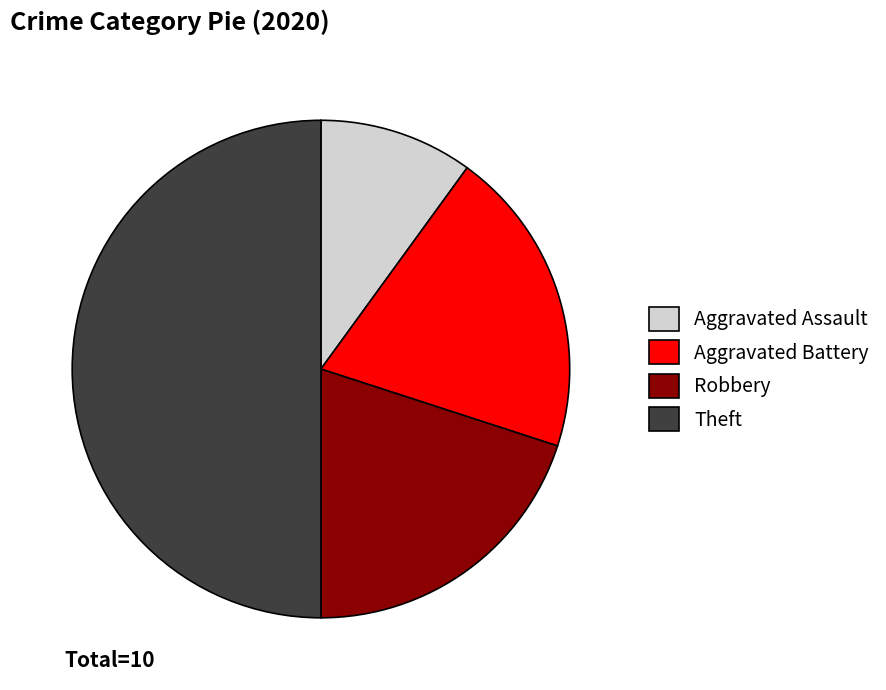

Is Aggravated Assault the majority of the pie?

No